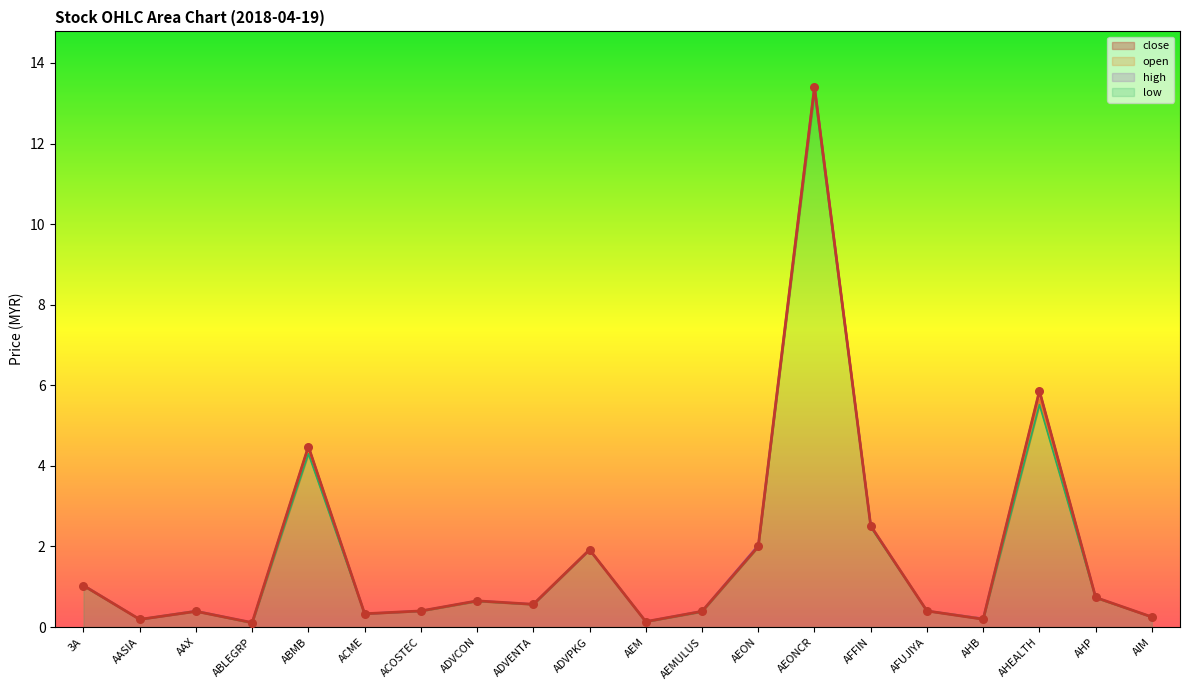

At how many categories does at least one series exceed 2?

5